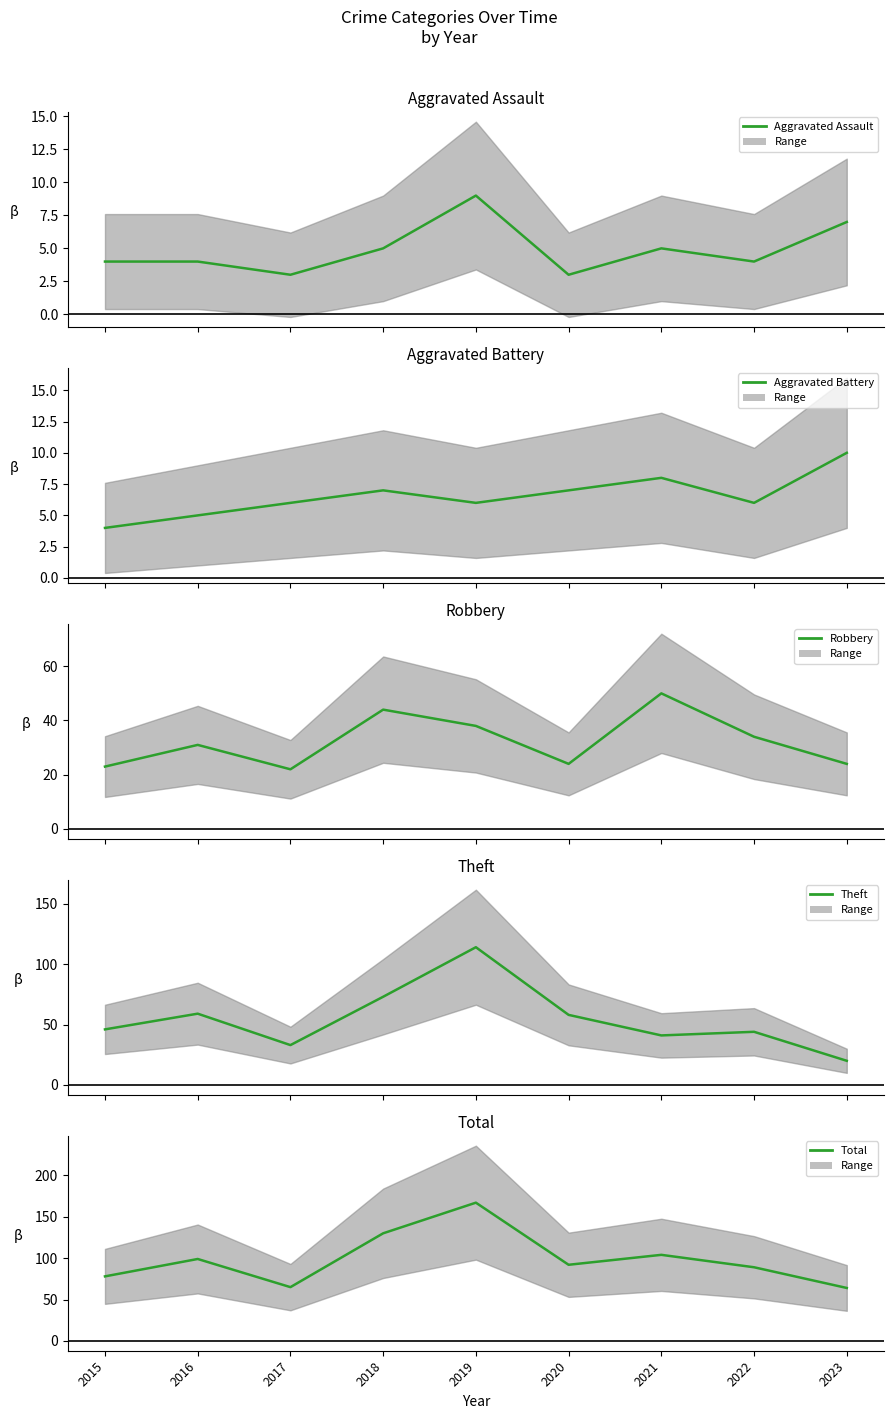

At which category is the sum across all series the highest?

2019